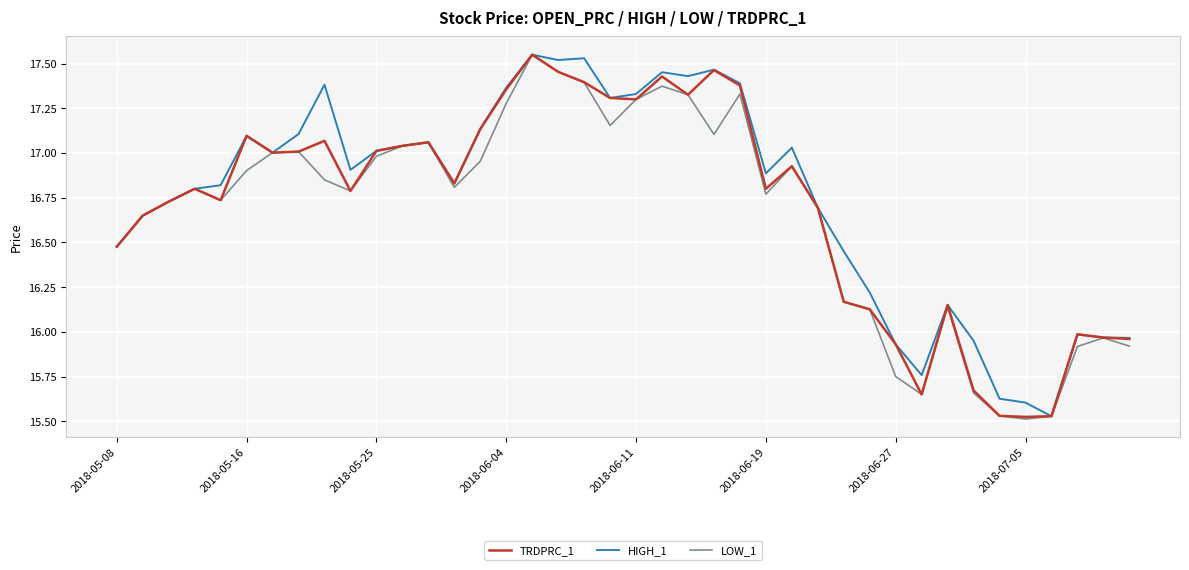

What are all the series names shown in the legend?

TRDPRC_1, HIGH_1, LOW_1